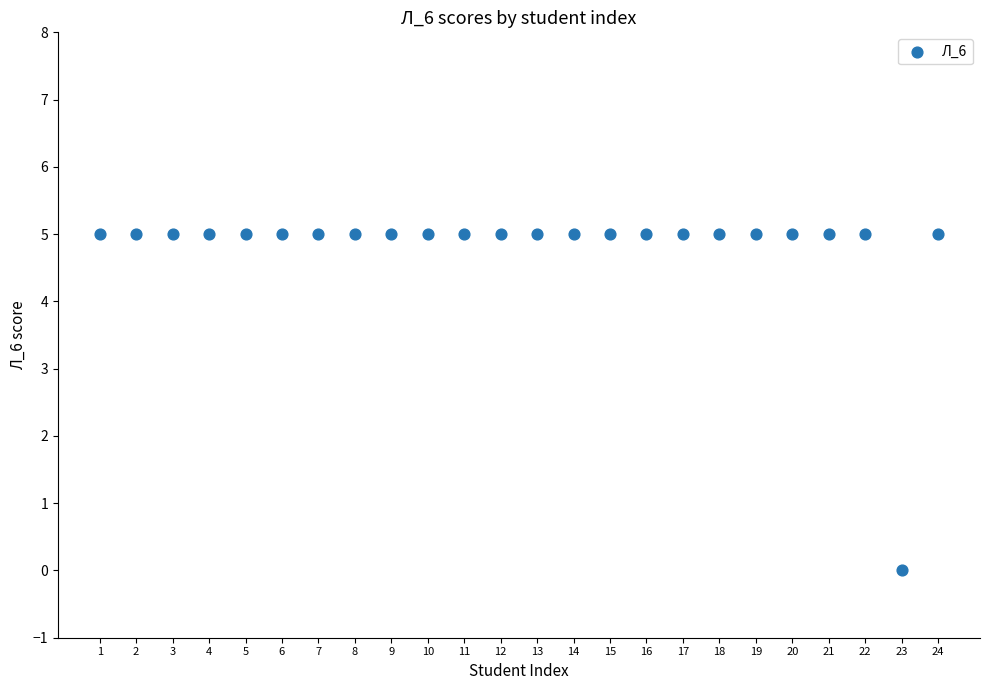

What is the range of X values (max minus min)?

23